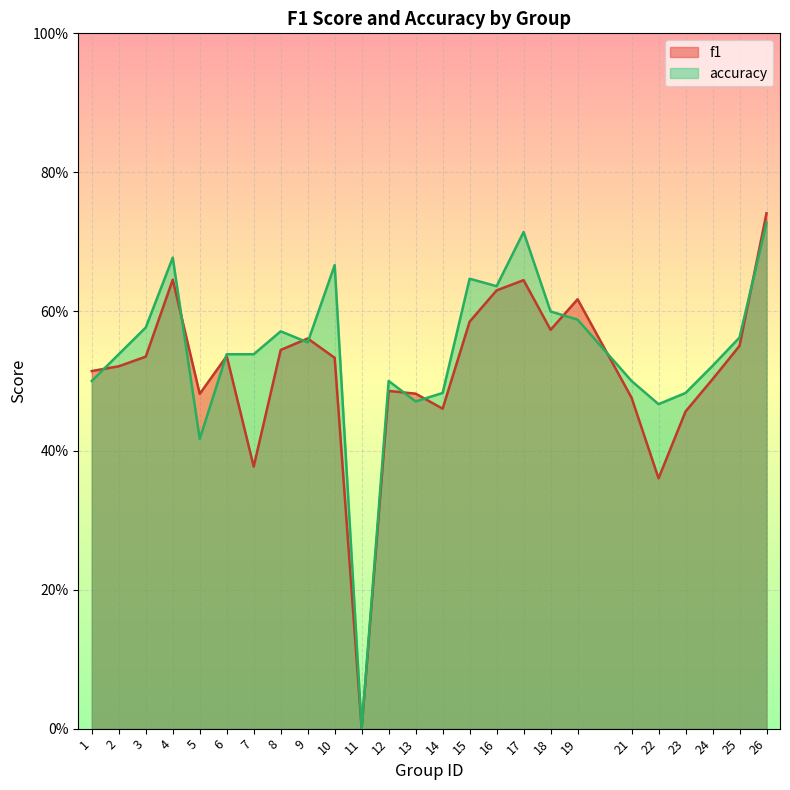

What is the difference between the maximum and minimum values in the accuracy series?

0.7